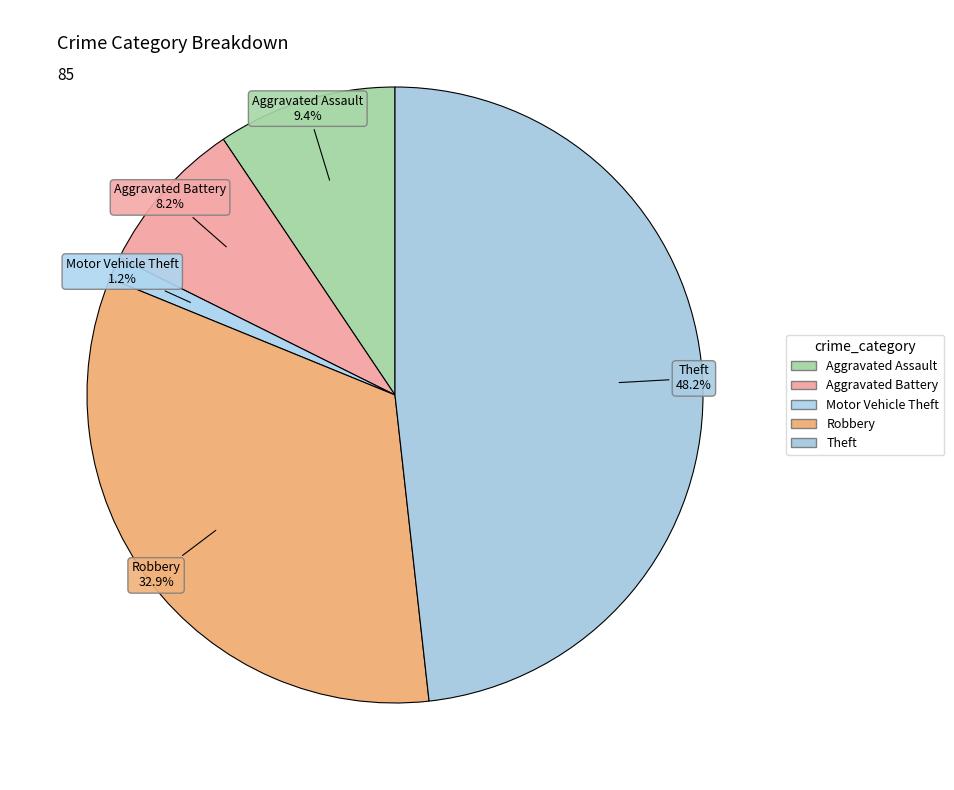

What portion of the pie excludes Robbery?

67.1%